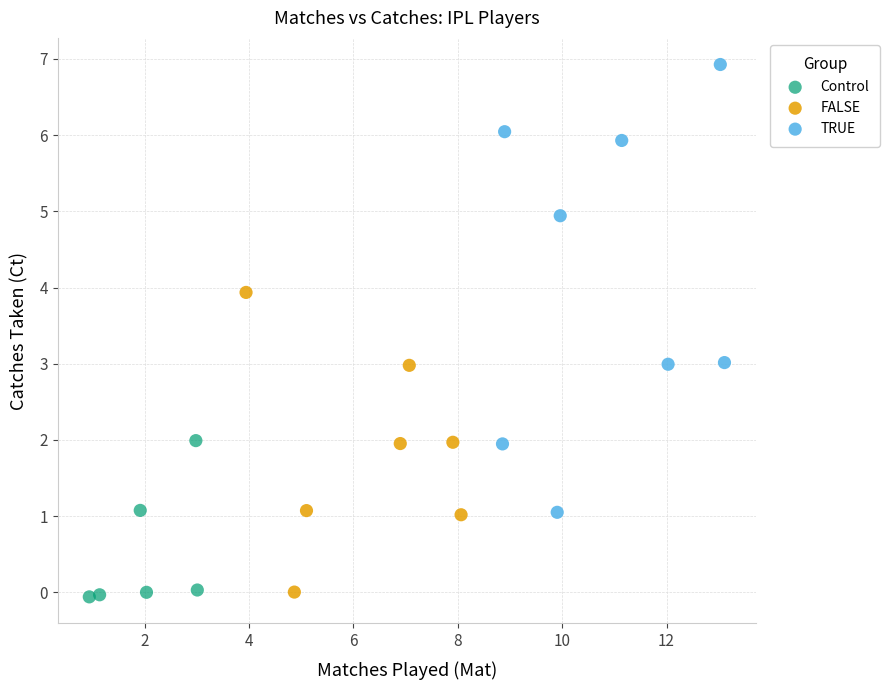

What are all the series names shown in the legend?

Control, FALSE, TRUE